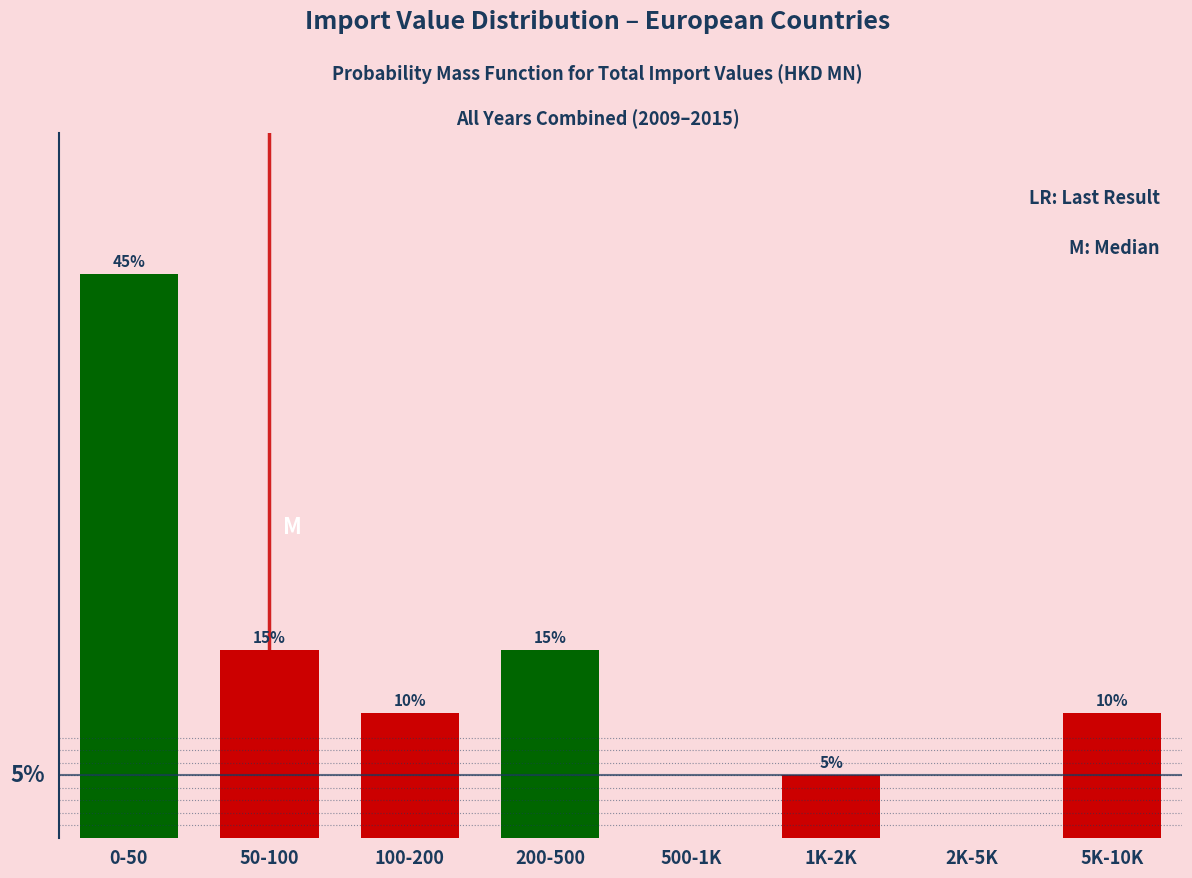

Which category has the highest value across all series?

0-50